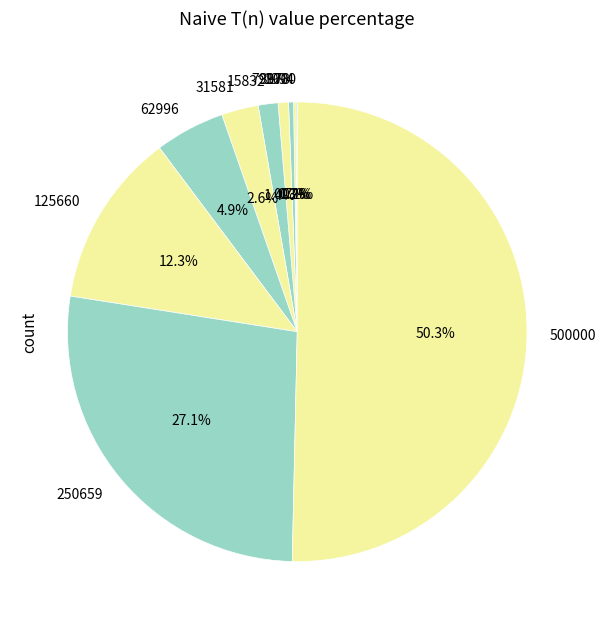

Is it true that 7937 is 1% of the pie?

True